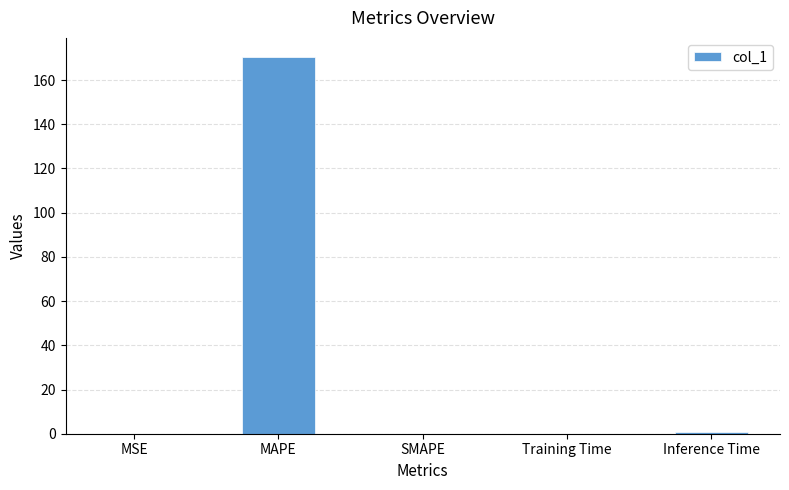

What is the change in value from MAPE to SMAPE?

-170.5